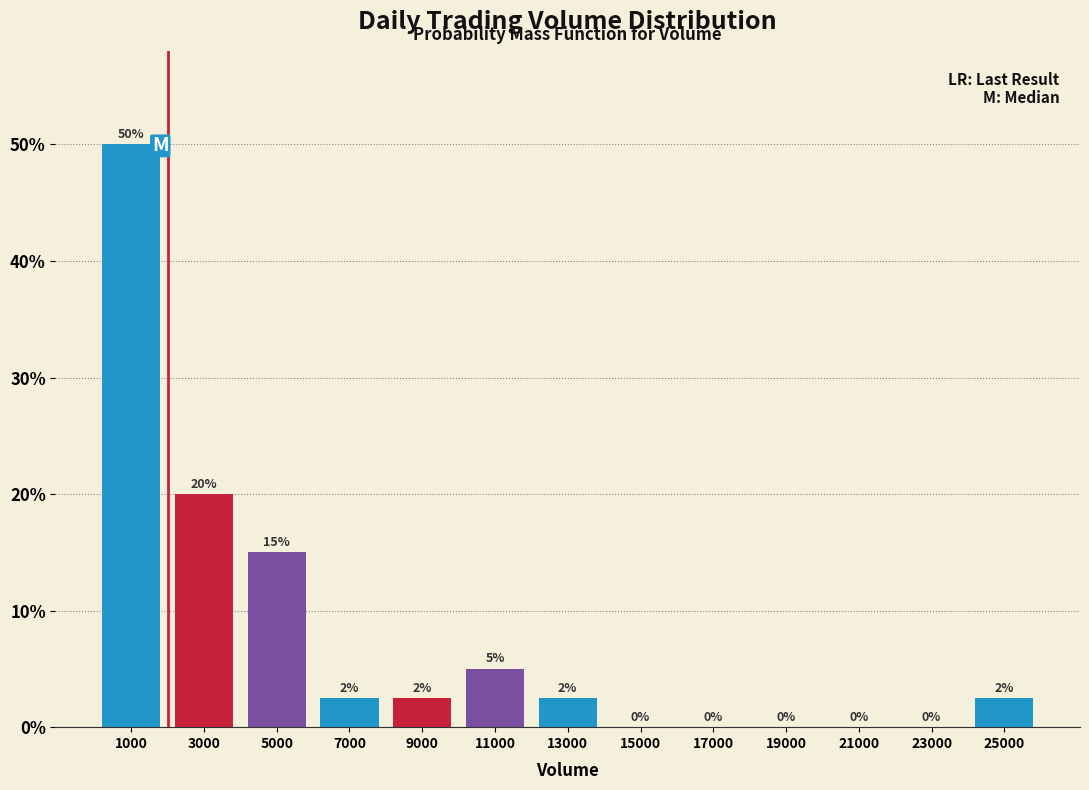

Over which range of the x-axis is the bar tallest?

0 to 2000